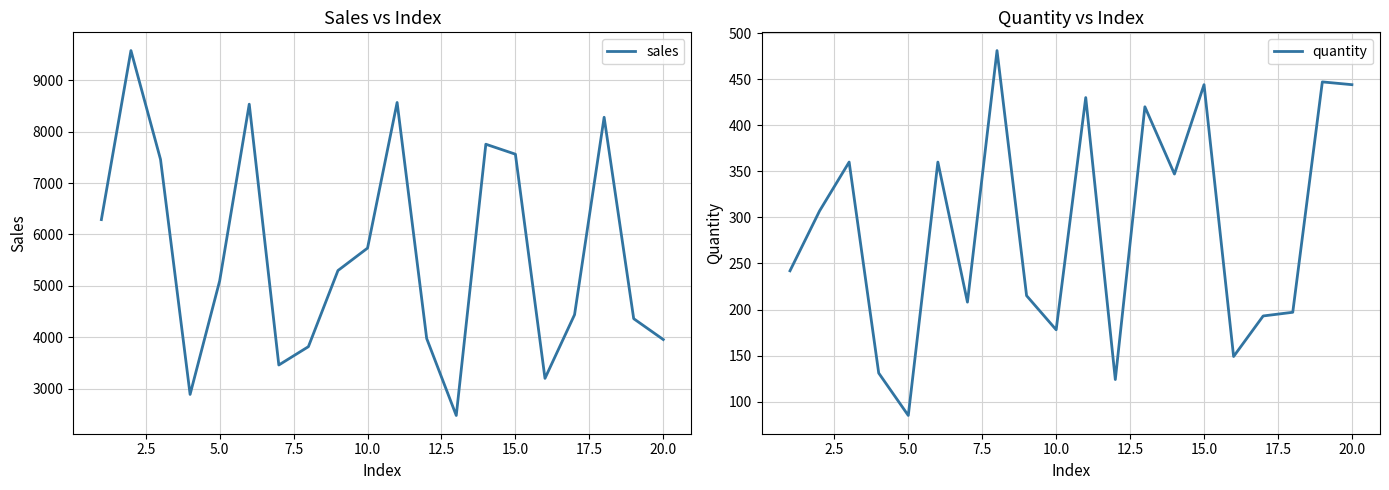

How many data points in sales are above 5298?

9